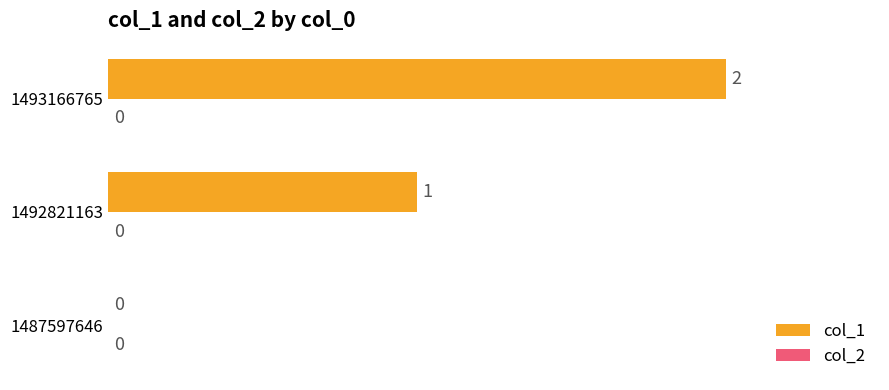

Approximately how many times larger is the value at 1492821163 compared to 1493166765?

0.5